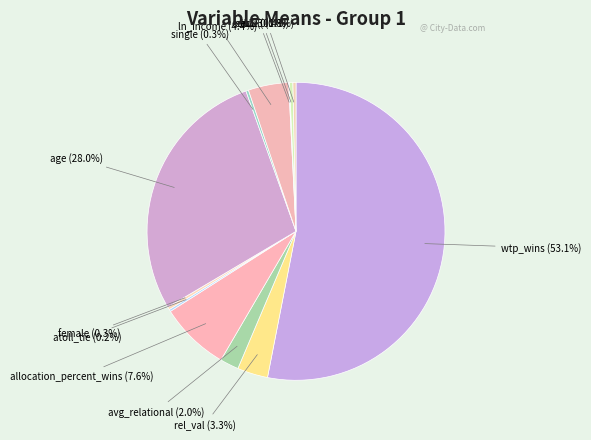

To the nearest percent, what is the difference between the largest and smallest slice percentages?

53%